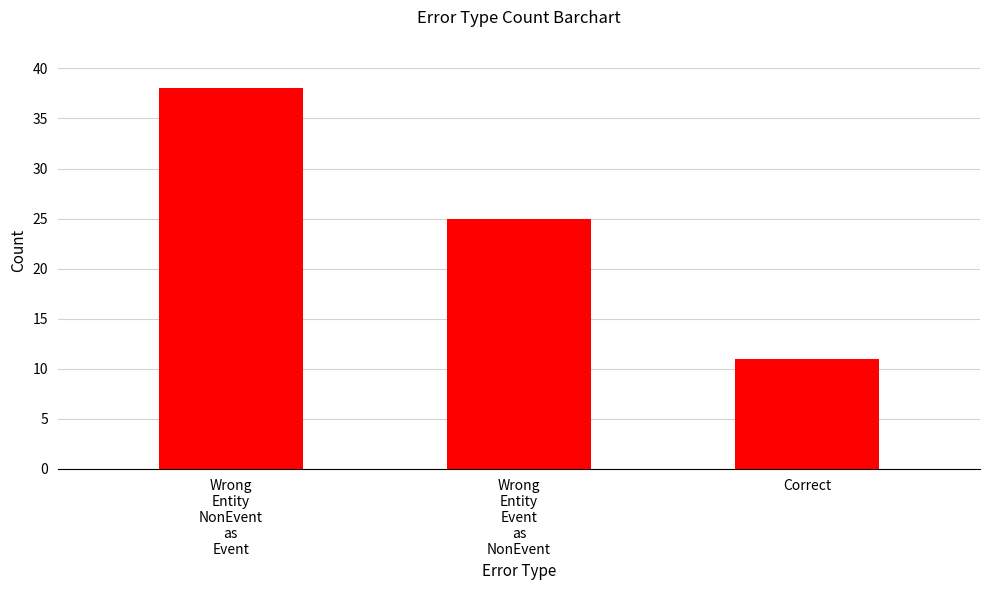

What is the maximum value shown in the chart?

38